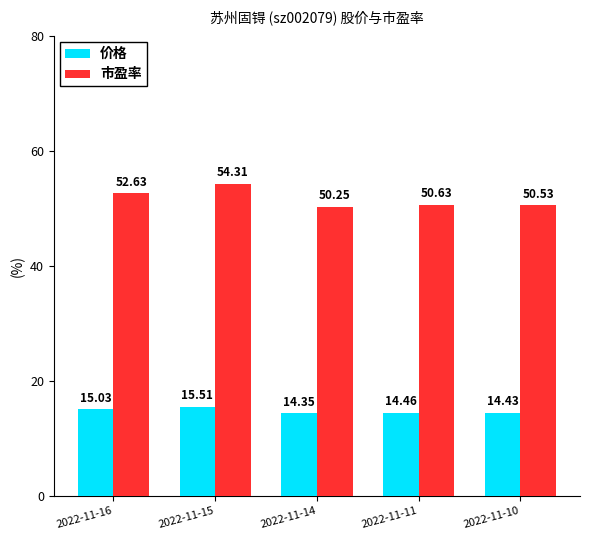

Rank the categories by 市盈率 value from highest to lowest.

2022-11-15, 2022-11-16, 2022-11-11, 2022-11-10, 2022-11-14